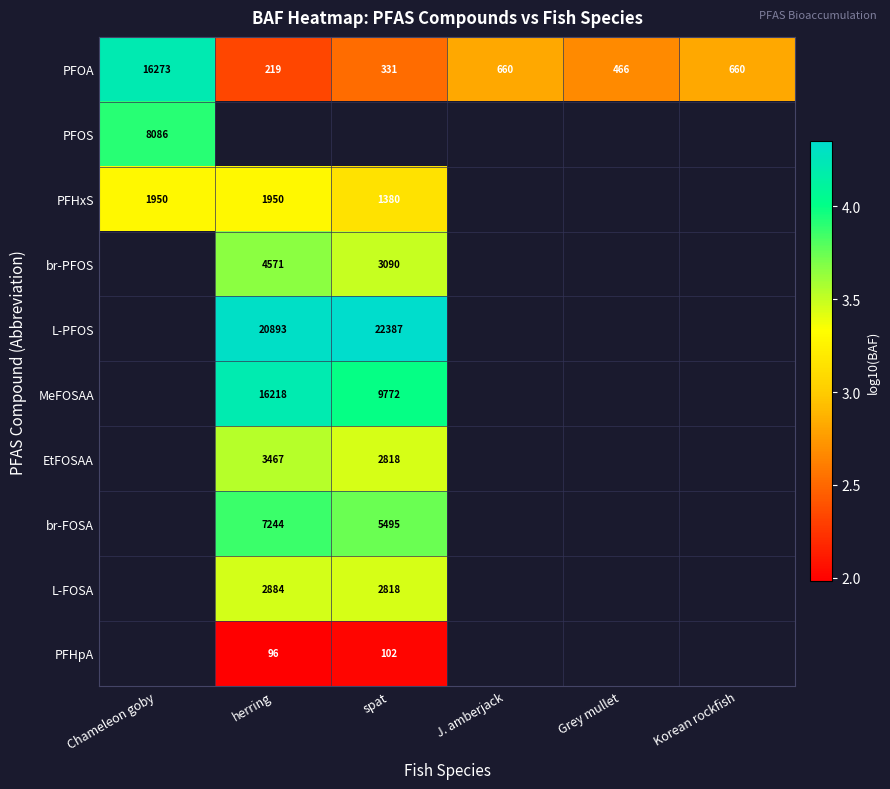

Which category has the lowest value in the PFOA series?

herring